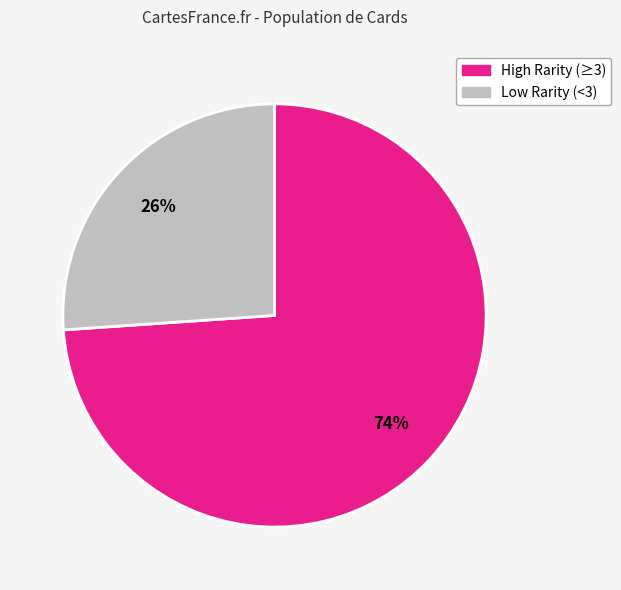

Does any single category account for the majority?

Yes